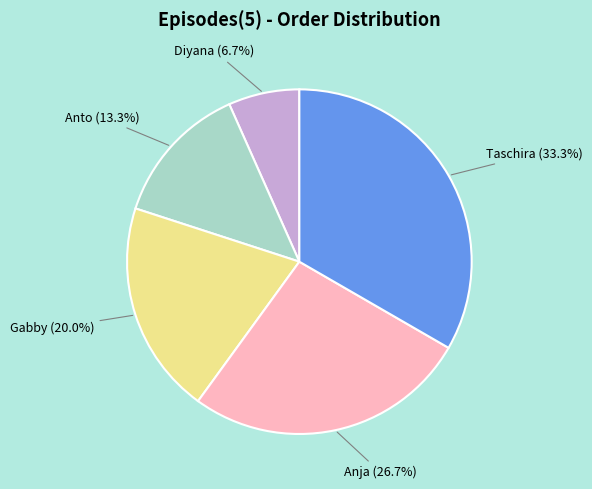

True or false: Gabby accounts for 8% of the total.

False